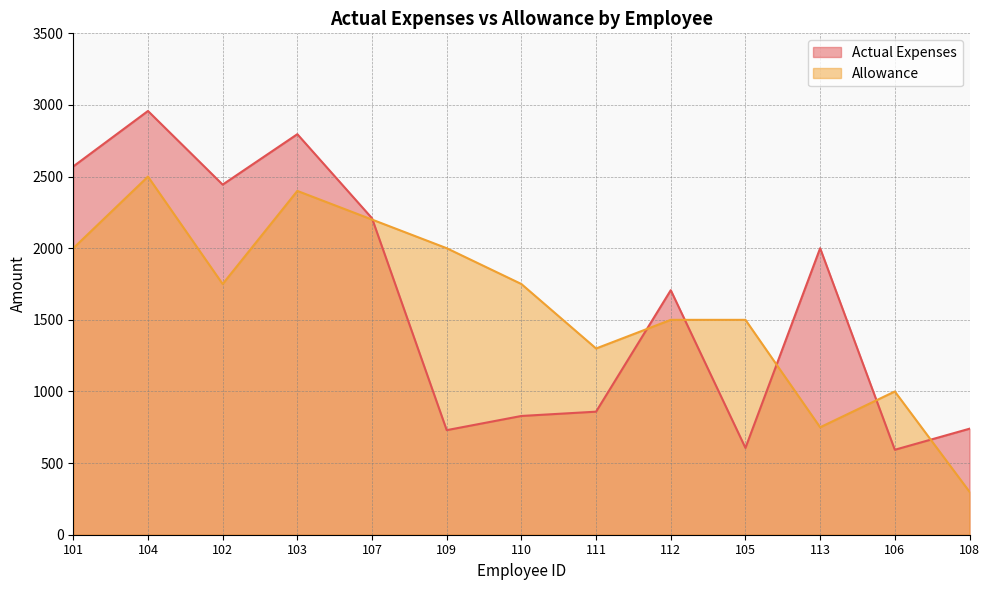

At 113, list the series in order from largest to smallest.

Actual Expenses, Allowance